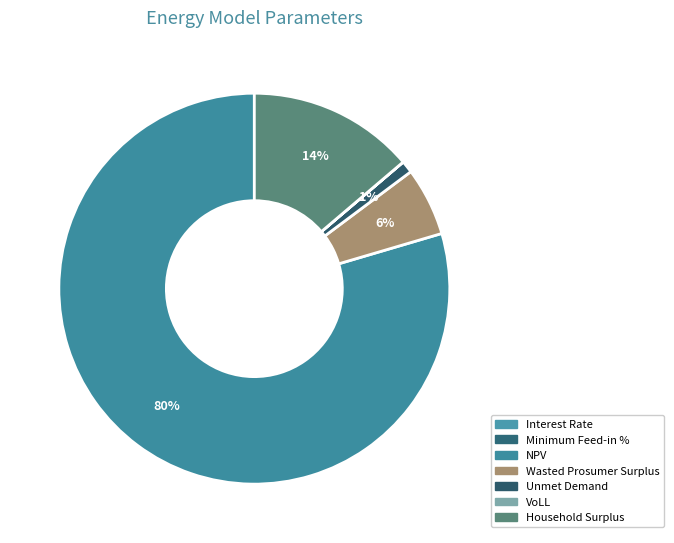

Is NPV the majority of the pie?

Yes